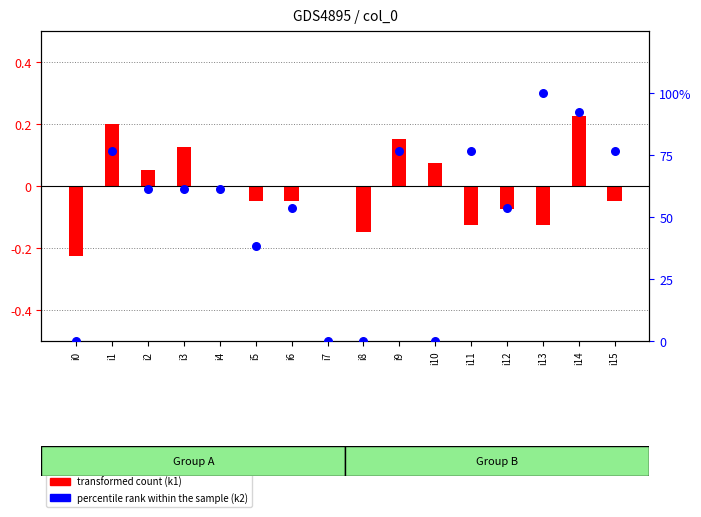

At which category is the sum across all series the highest?

i13